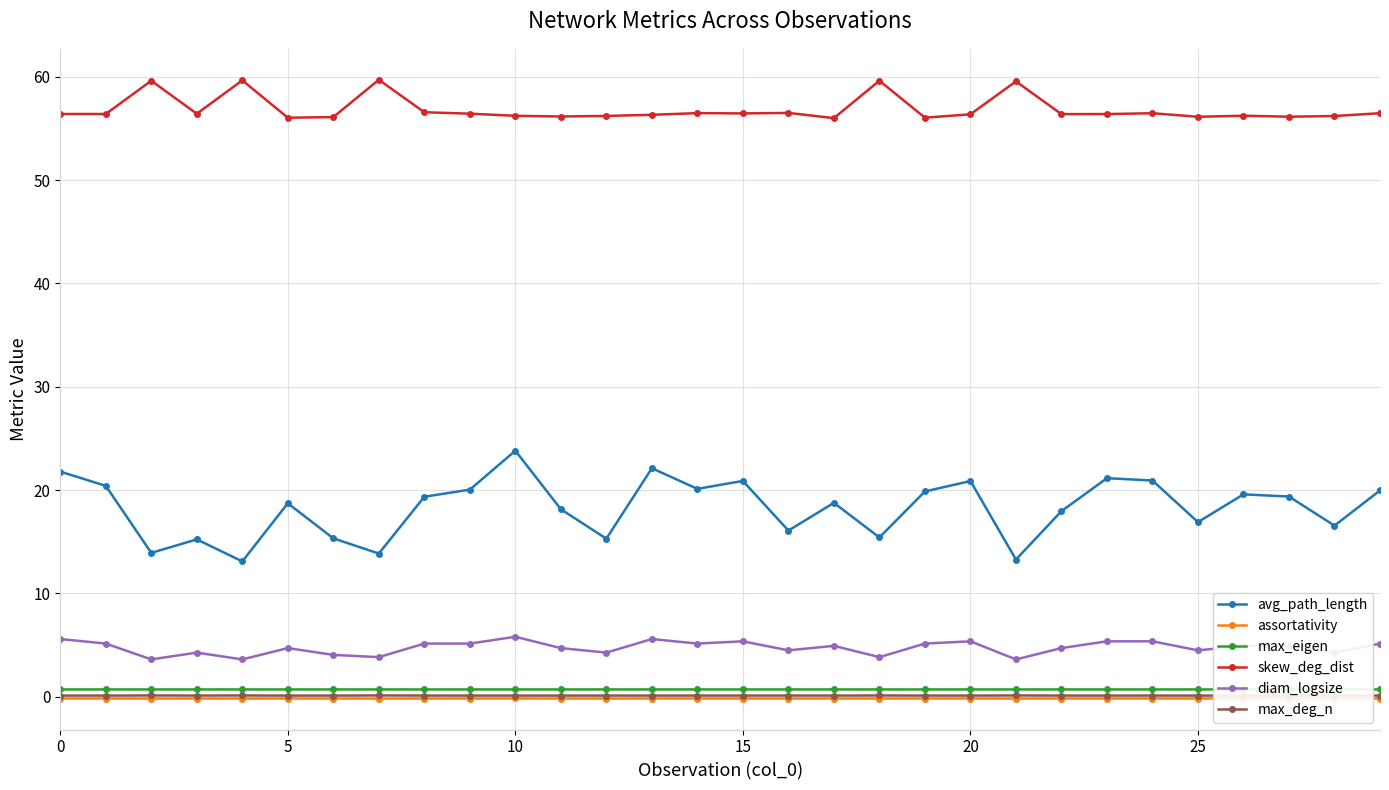

True or false: max_deg_n has more than 0 interior local peaks.

True